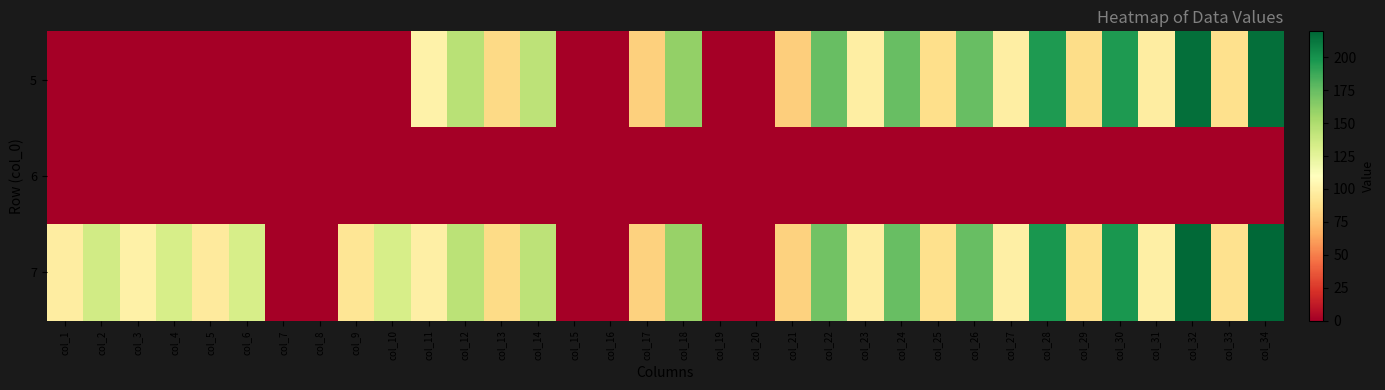

Rank the series by their average value, from highest to lowest.

7, 5, 6